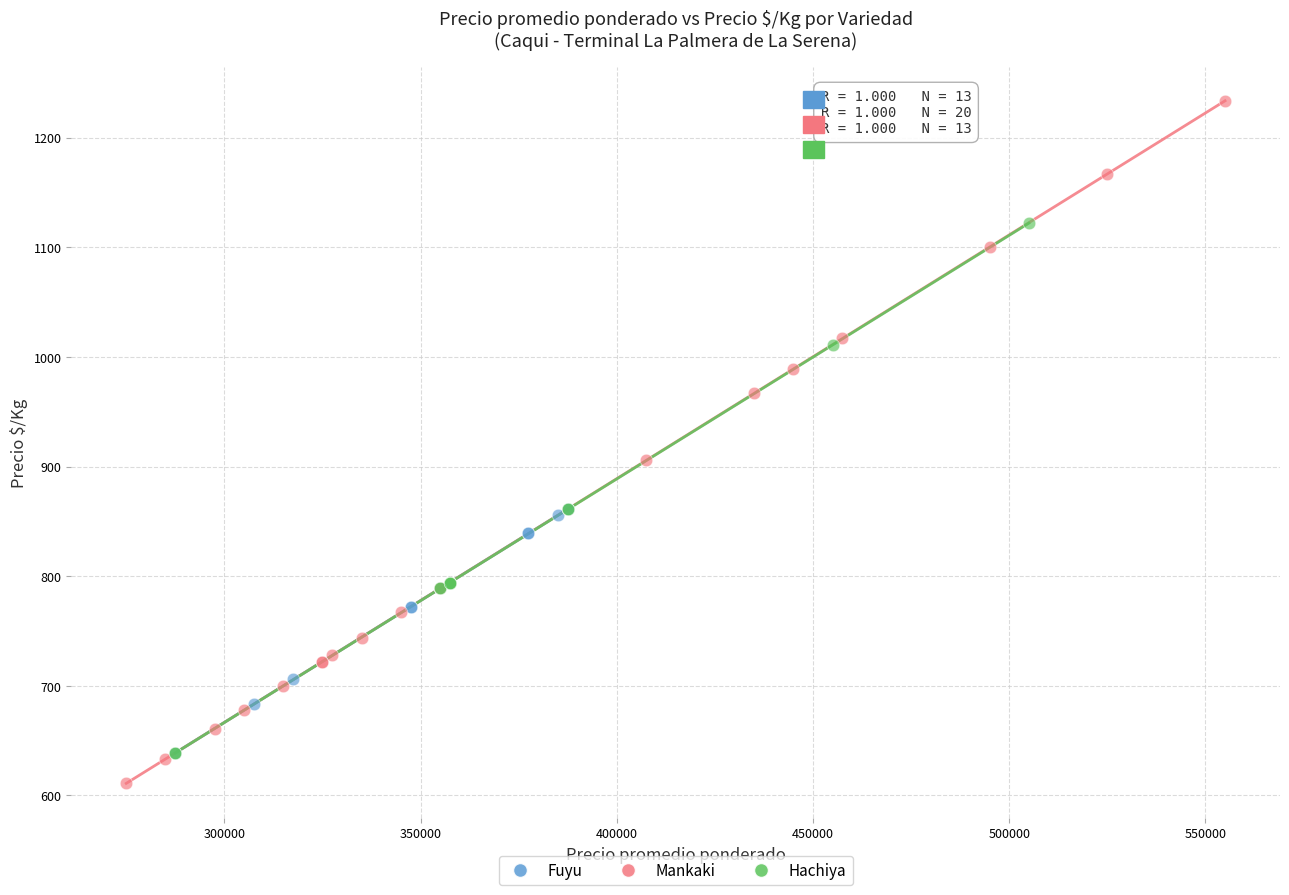

Which series contains the highest Y value?

Mankaki